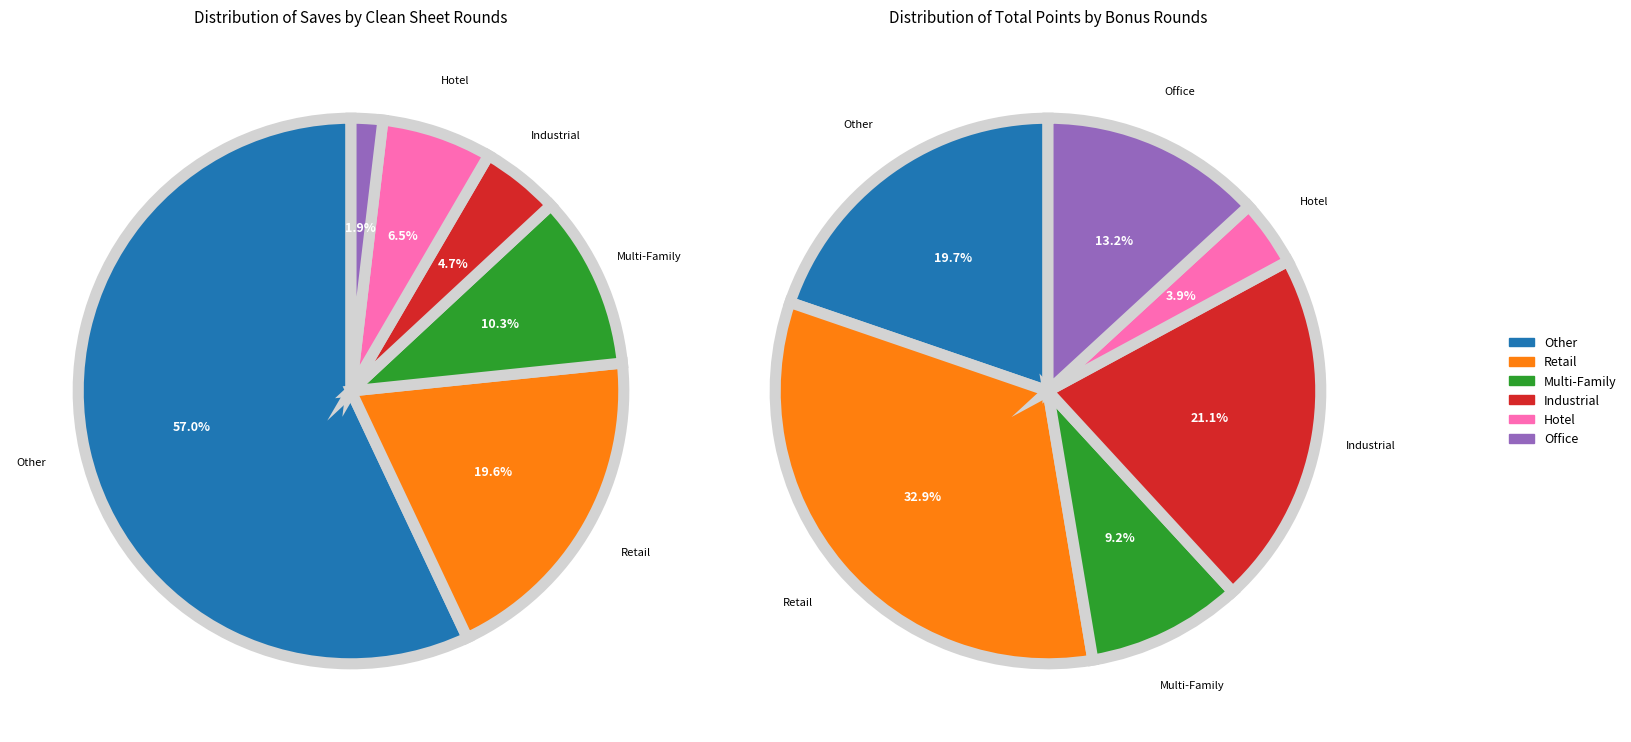

Does 11 account for over 50% of the chart?

No